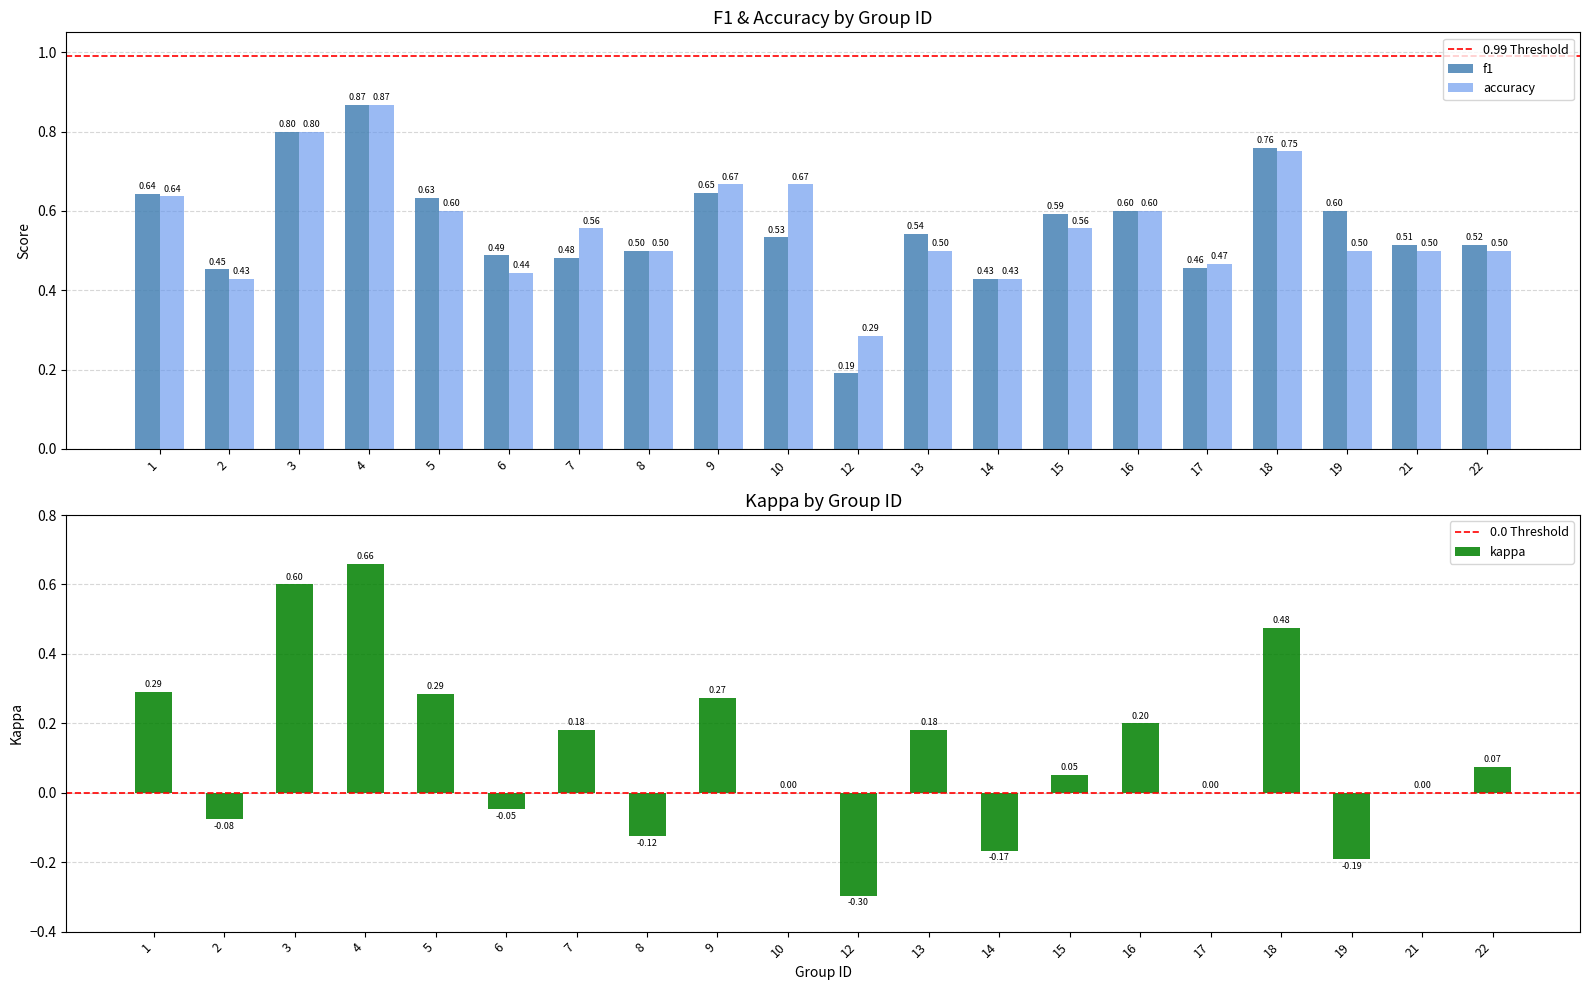

Rank the categories by accuracy value from lowest to highest.

12, 2, 14, 6, 17, 8, 13, 19, 21, 22, 7, 15, 5, 16, 1, 9, 10, 18, 3, 4